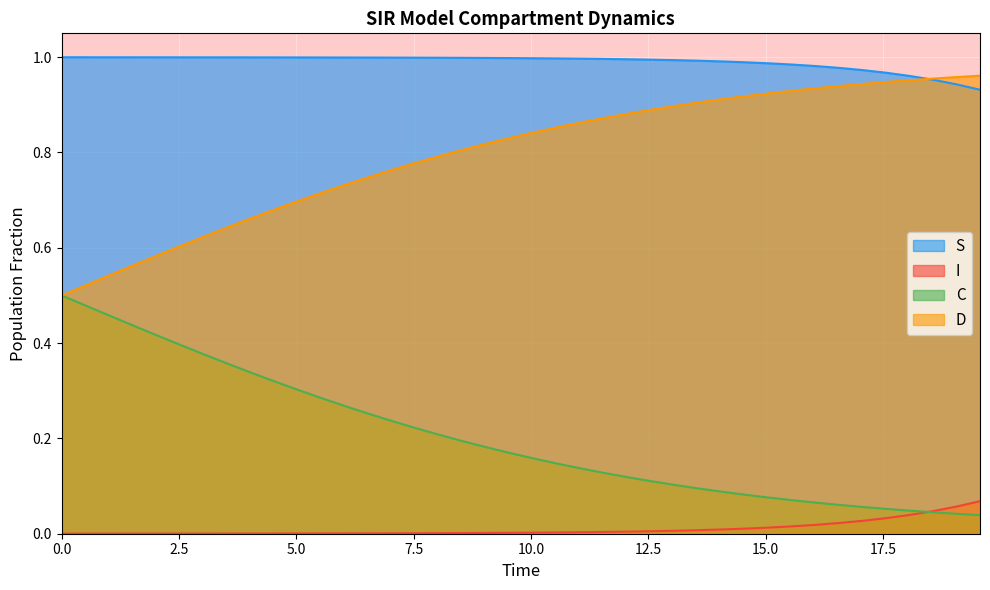

Rank the series by their average value, from highest to lowest.

S, D, C, I